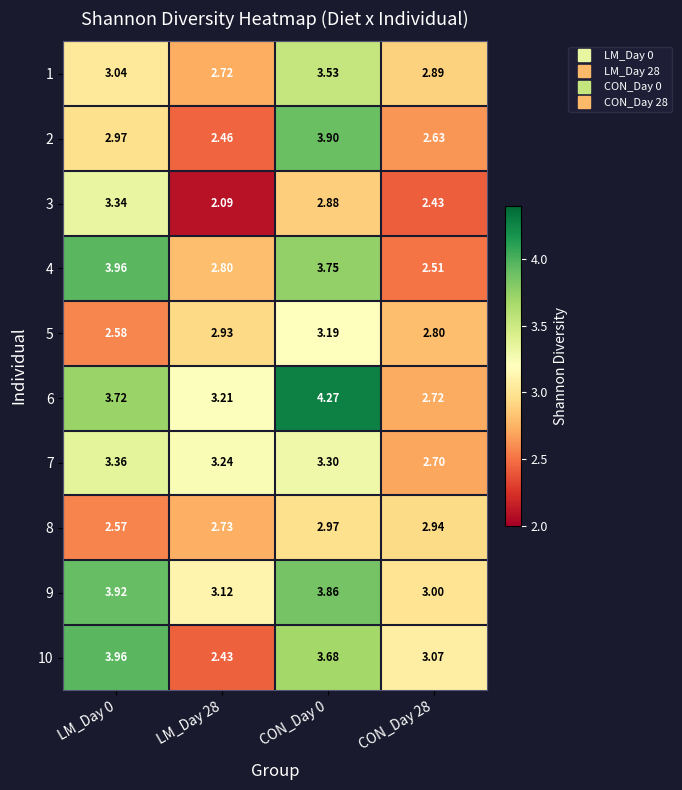

Is the value of 1 at LM_Day 28 greater than the value of 5 at LM_Day 28?

No